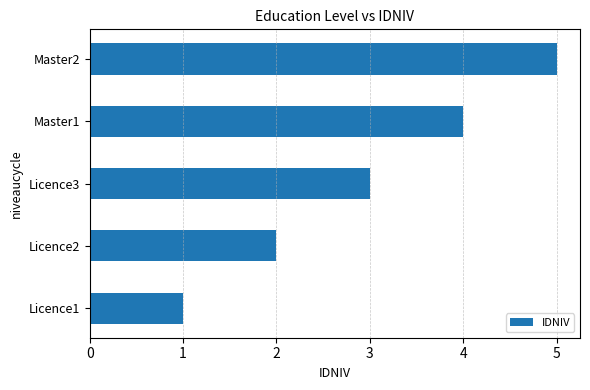

How many data points are less than 3?

2